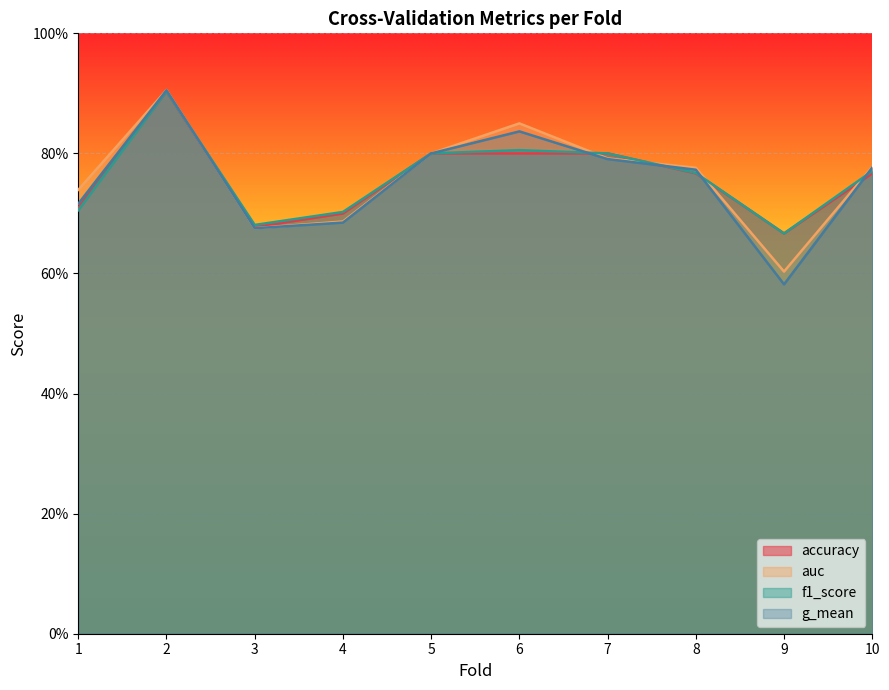

What is the value of the accuracy point at the 4th from the left?

0.7